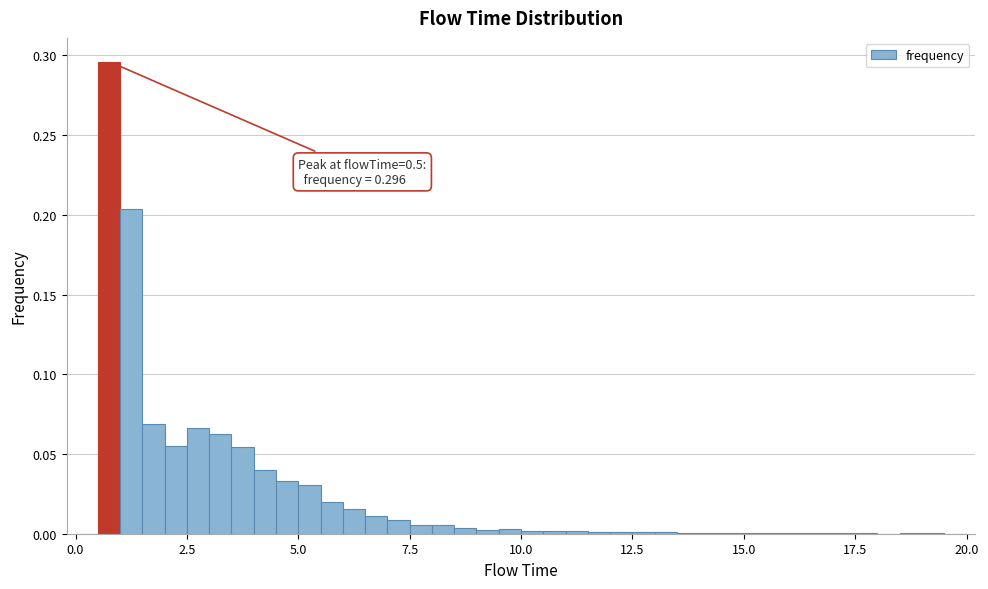

Read against the x-axis, roughly where is the centre of the tallest bar?

1.0